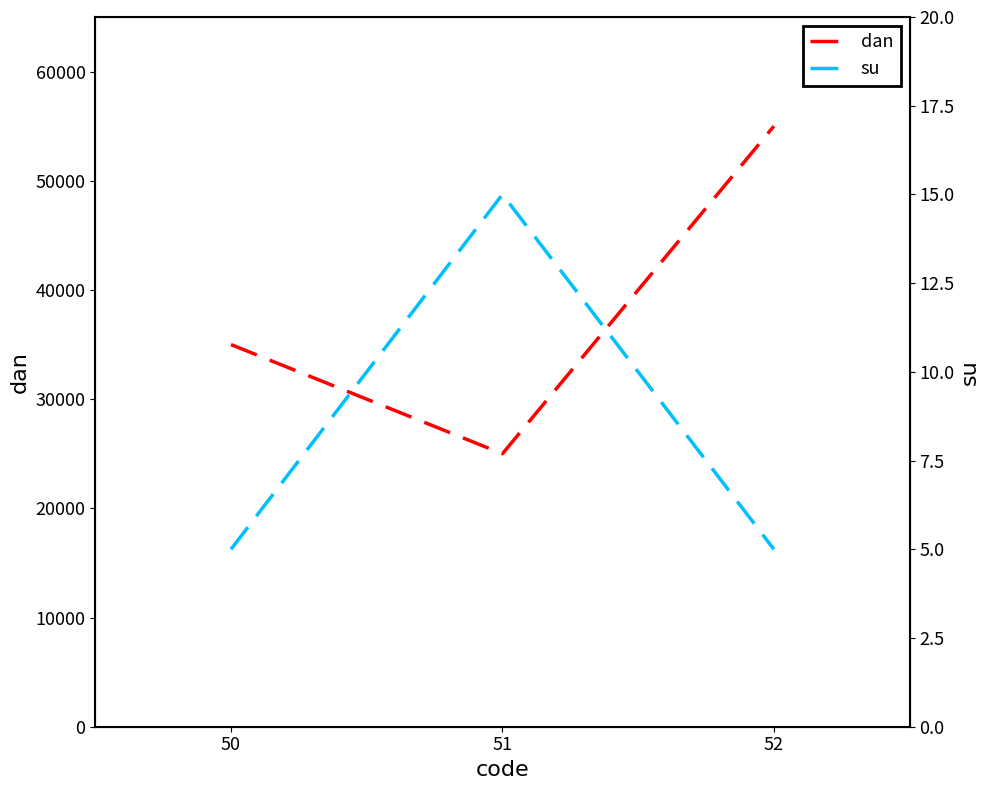

What is the difference between the maximum and second lowest values in the su series?

10